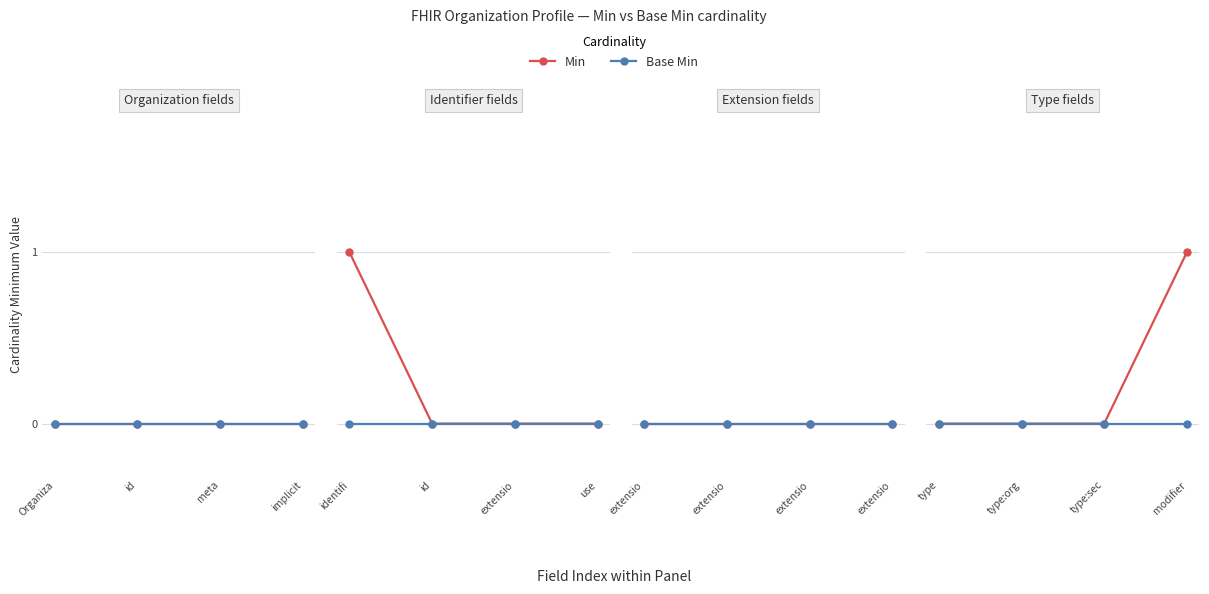

True or false: Min and Base Min intersect in this chart.

False